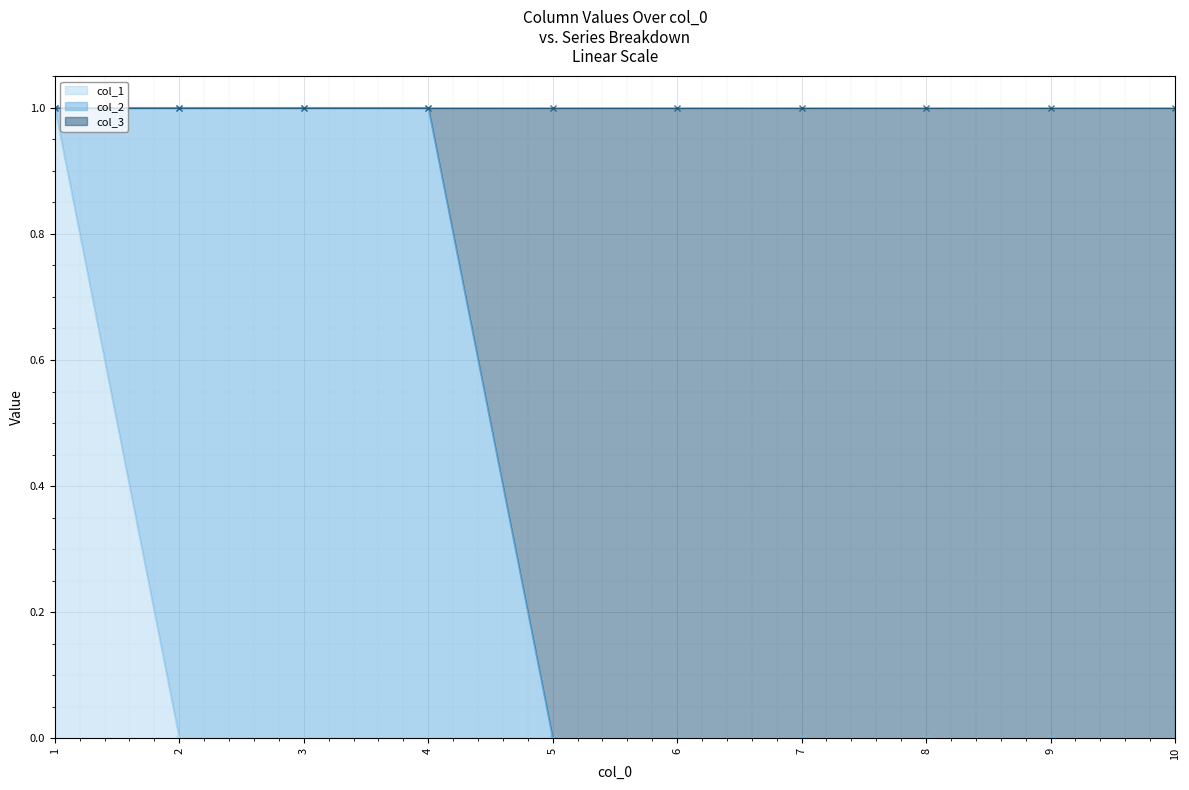

The col_1 series shows 0 at 2. True or false?

True